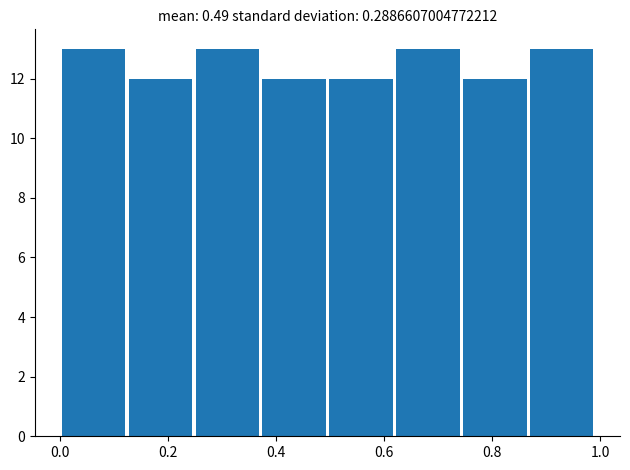

What is the height of the bar covering 0.74 to 0.86 on the x-axis? Neither the bar edges nor the heights are printed on the chart, so give them approximately, as read against the axes.

12